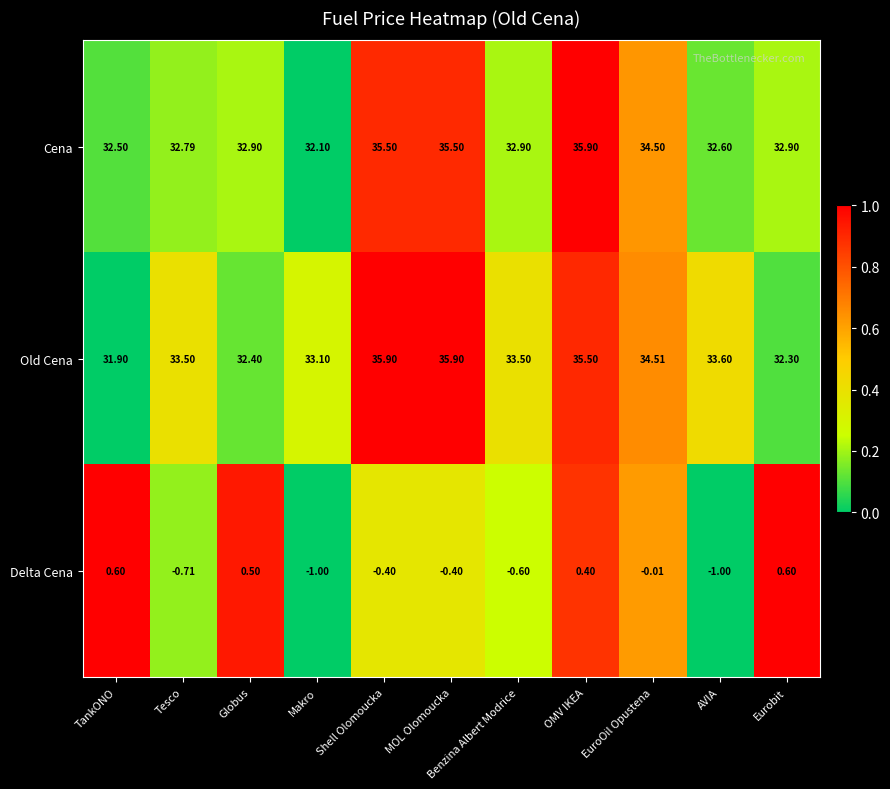

At Tesco, list the series in order from smallest to largest.

Delta Cena, Cena, Old Cena